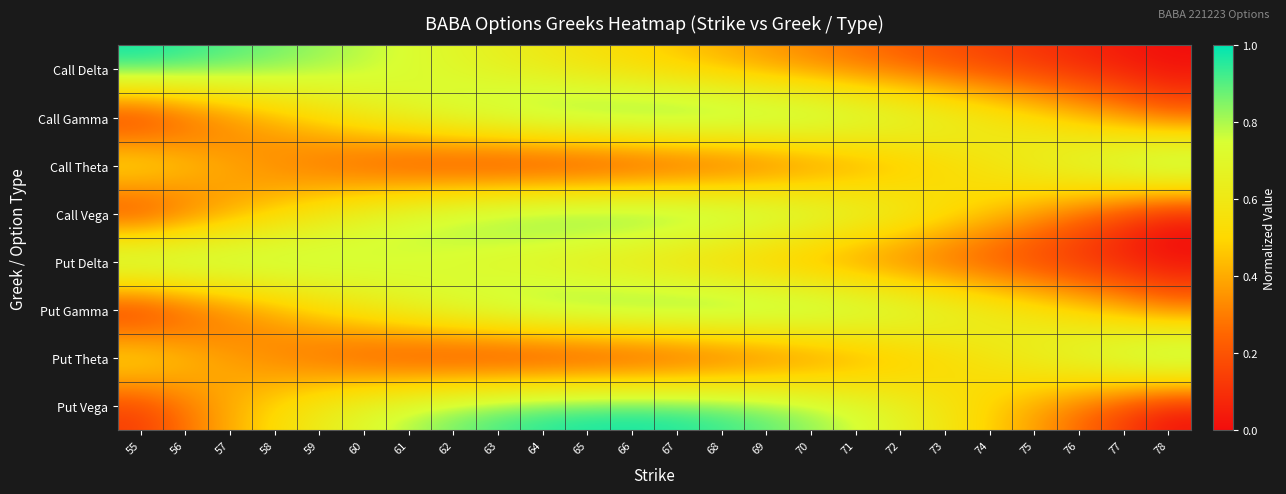

Reading left to right, list all the values displayed in this chart.

Call Delta: 55=1.0	56=1.0	57=0.9	58=0.9	59=0.8	60=0.8	61=0.7	62=0.7	63=0.6	64=0.6	65=0.5	66=0.5	67=0.4	68=0.4	69=0.4	70=0.3	71=0.3	72=0.2	73=0.2	74=0.1	75=0.1	76=0.1	77=0.0	78=0.0
Call Gamma: 55=0.0	56=0.1	57=0.3	58=0.4	59=0.5	60=0.6	61=0.7	62=0.8	63=0.9	64=0.9	65=1.0	66=1.0	67=1.0	68=1.0	69=1.0	70=0.9	71=0.9	72=0.8	73=0.7	74=0.6	75=0.6	76=0.5	77=0.4	78=0.2
Call Theta: 55=0.6	56=0.5	57=0.4	58=0.3	59=0.2	60=0.2	61=0.1	62=0.0	63=0.0	64=0.0	65=0.0	66=0.0	67=0.1	68=0.1	69=0.1	70=0.2	71=0.3	72=0.4	73=0.5	74=0.6	75=0.7	76=0.8	77=0.9	78=1.0
Call Vega: 55=0.0	56=0.2	57=0.3	58=0.5	59=0.6	60=0.7	61=0.8	62=0.9	63=0.9	64=1.0	65=1.0	66=1.0	67=1.0	68=1.0	69=0.9	70=0.8	71=0.8	72=0.7	73=0.6	74=0.5	75=0.4	76=0.2	77=0.1	78=0.0
Put Delta: 55=1.0	56=1.0	57=0.9	58=0.9	59=0.8	60=0.8	61=0.7	62=0.7	63=0.6	64=0.6	65=0.6	66=0.5	67=0.5	68=0.4	69=0.4	70=0.3	71=0.3	72=0.2	73=0.2	74=0.1	75=0.1	76=0.1	77=0.0	78=0.0
Put Gamma: 55=0.0	56=0.1	57=0.3	58=0.4	59=0.5	60=0.6	61=0.7	62=0.8	63=0.9	64=0.9	65=1.0	66=1.0	67=1.0	68=1.0	69=1.0	70=1.0	71=0.9	72=0.8	73=0.8	74=0.7	75=0.6	76=0.5	77=0.4	78=0.3
Put Theta: 55=0.6	56=0.5	57=0.4	58=0.3	59=0.2	60=0.1	61=0.1	62=0.0	63=0.0	64=0.0	65=0.0	66=0.0	67=0.1	68=0.1	69=0.2	70=0.2	71=0.3	72=0.4	73=0.5	74=0.6	75=0.7	76=0.8	77=0.9	78=1.0
Put Vega: 55=0.1	56=0.3	57=0.4	58=0.5	59=0.6	60=0.7	61=0.8	62=0.9	63=0.9	64=1.0	65=1.0	66=1.0	67=1.0	68=1.0	69=0.9	70=0.8	71=0.8	72=0.7	73=0.6	74=0.5	75=0.4	76=0.2	77=0.1	78=0.0